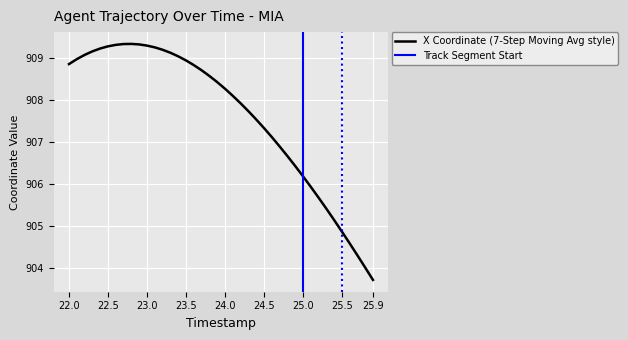

What is the lowest value of the X Coordinate (7-Step Moving Avg style) series?

903.7